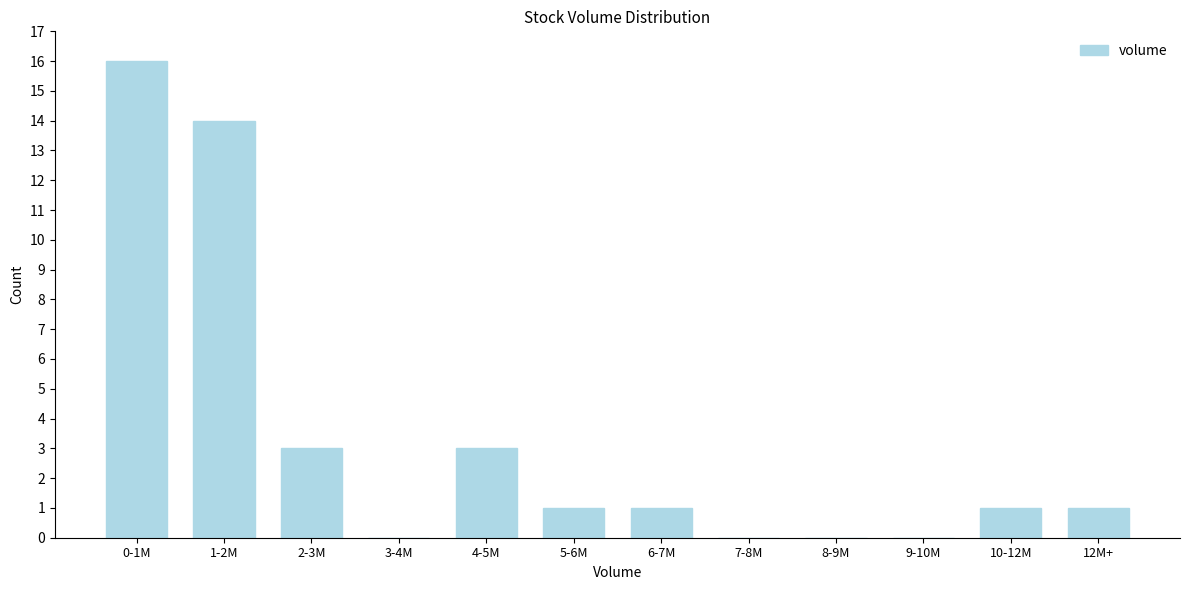

Reading right to left, extract all data points from this chart.

12M+=1	10-12M=1	9-10M=0	8-9M=0	7-8M=0	6-7M=1	5-6M=1	4-5M=3	3-4M=0	2-3M=3	1-2M=14	0-1M=16